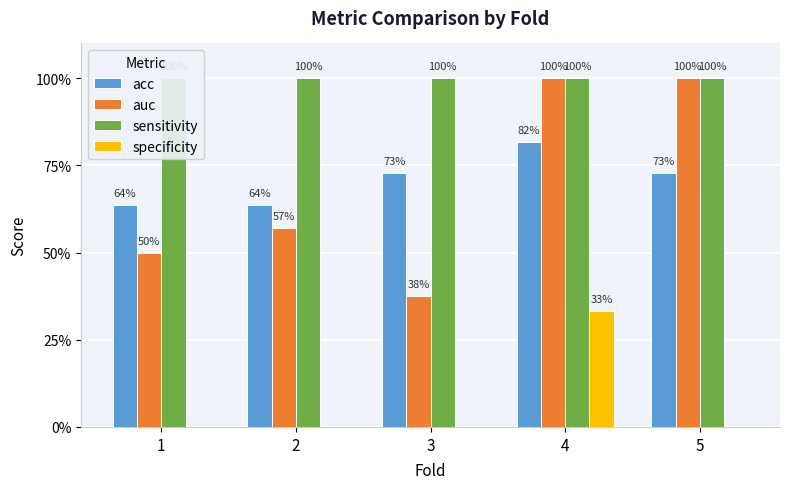

Between 1 and 2, which series saw the biggest shift?

auc